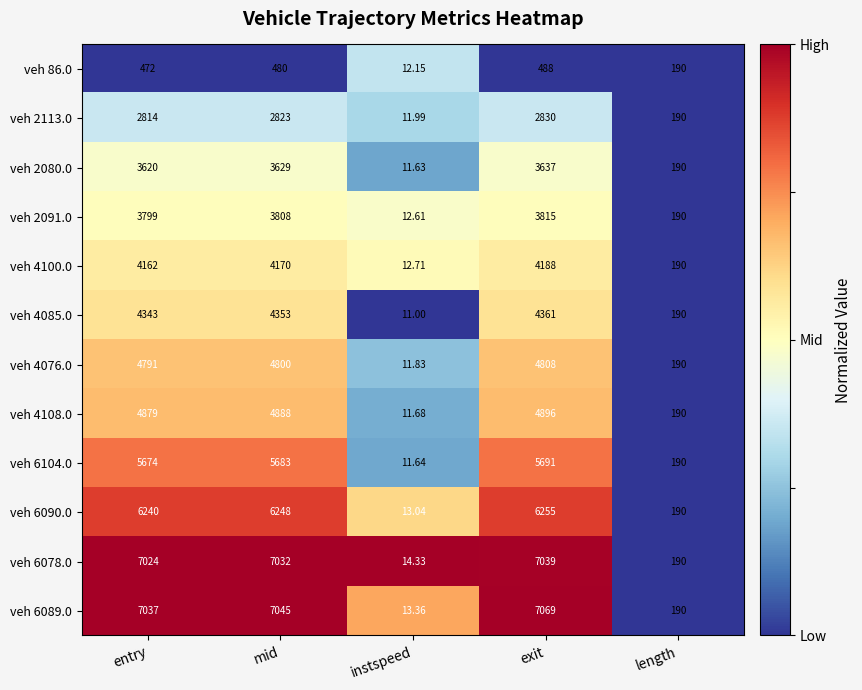

What is the greatest value displayed?

7069.0